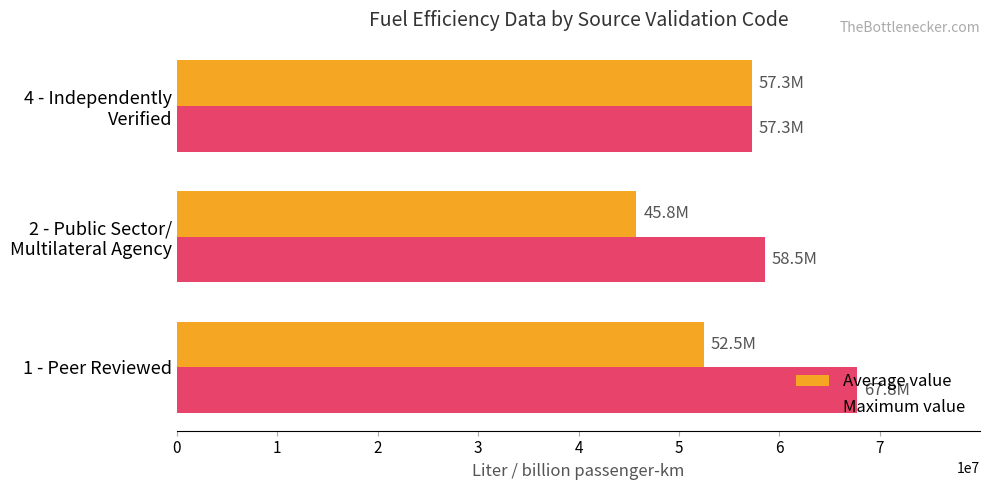

What is the average value of the Average value series?

51839876.3